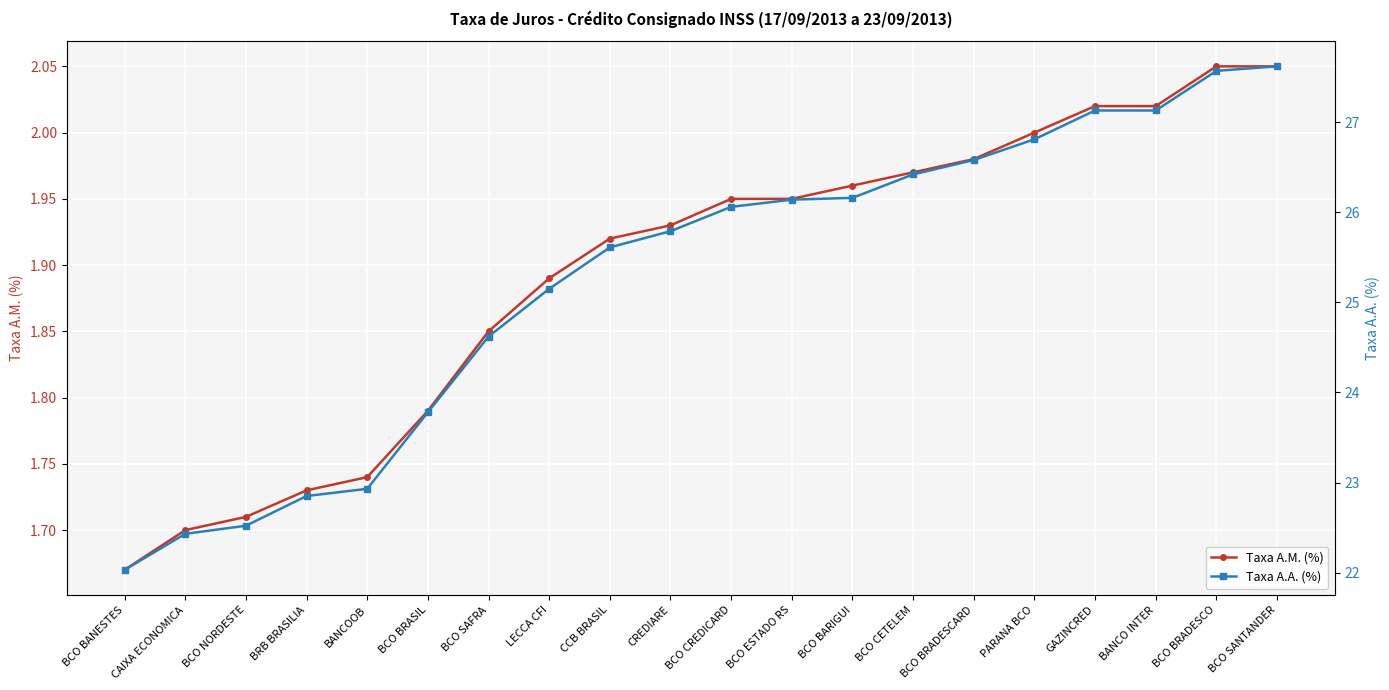

What is the value of the Taxa A.A. (%) point at the 16th from the left?

26.8